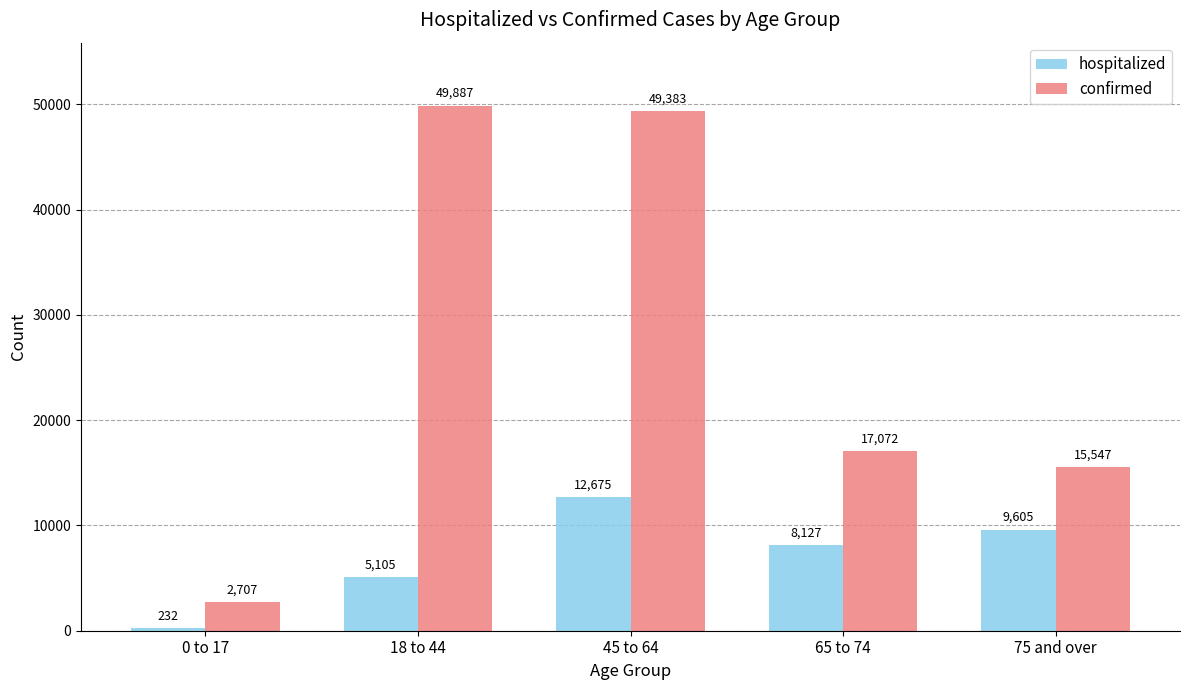

Between 65 to 74 and 75 and over, which series saw the biggest shift?

confirmed